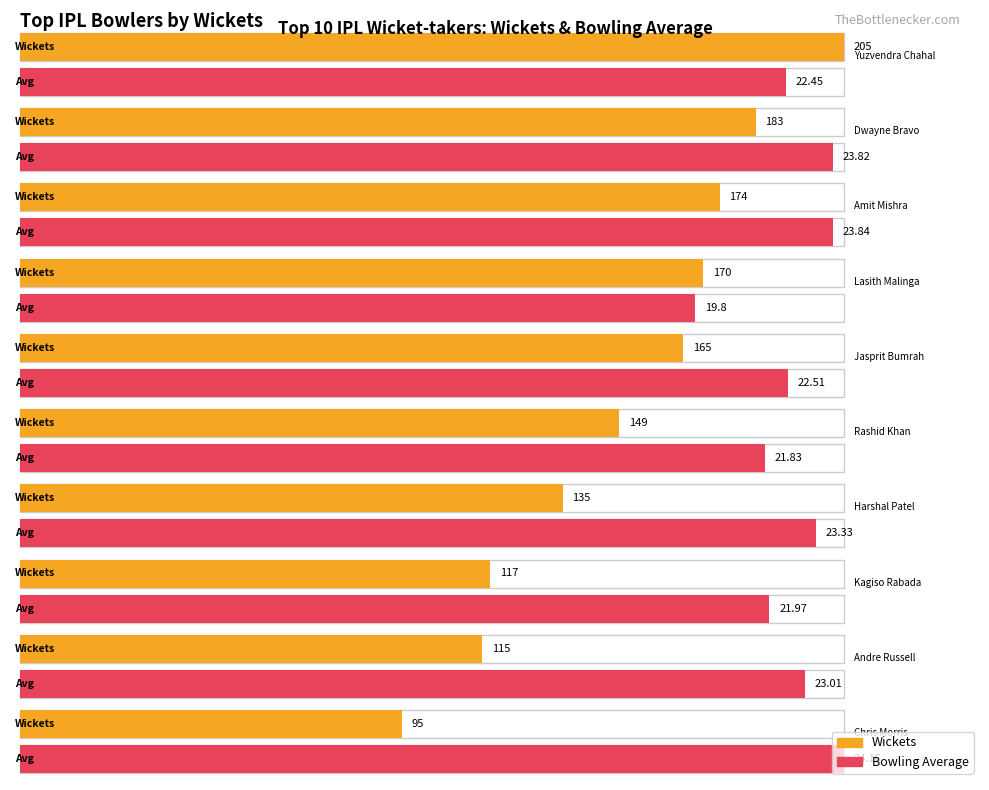

Is it true that Wickets equals 165.0 at Jasprit Bumrah?

True